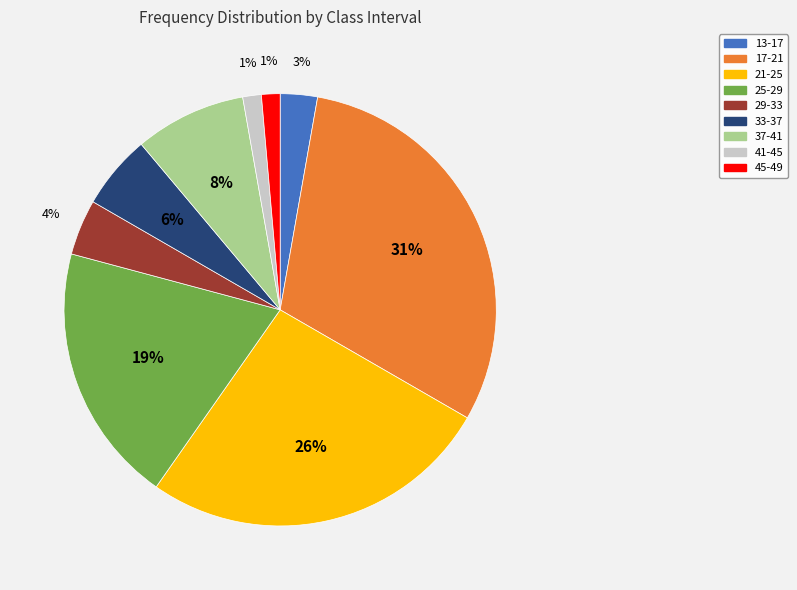

To the nearest percent, what is the difference between the 45-49 and 37-41 slice percentages?

7%